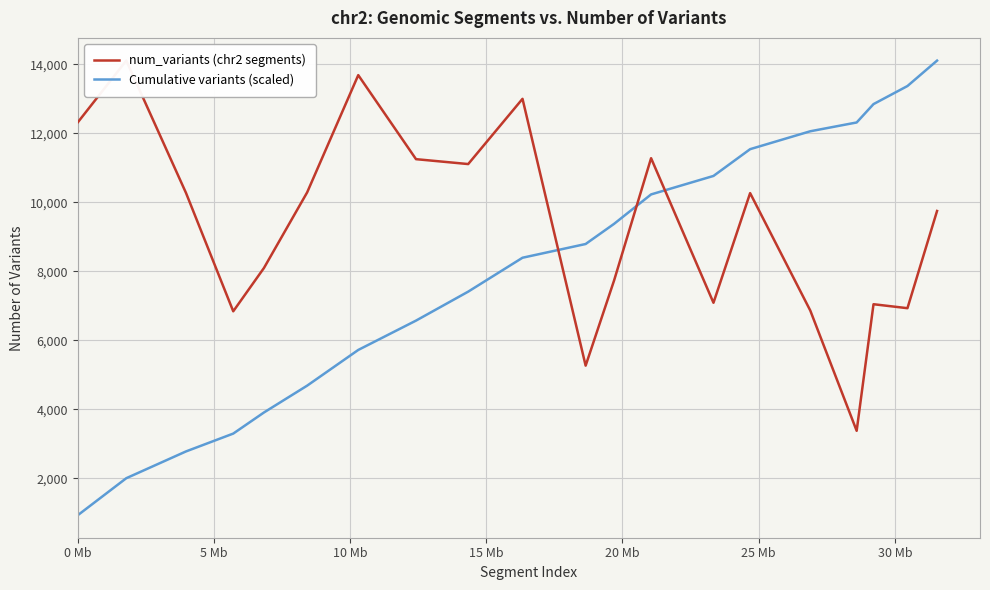

What are all the series names shown in the legend?

num_variants (chr2 segments), Cumulative variants (scaled)